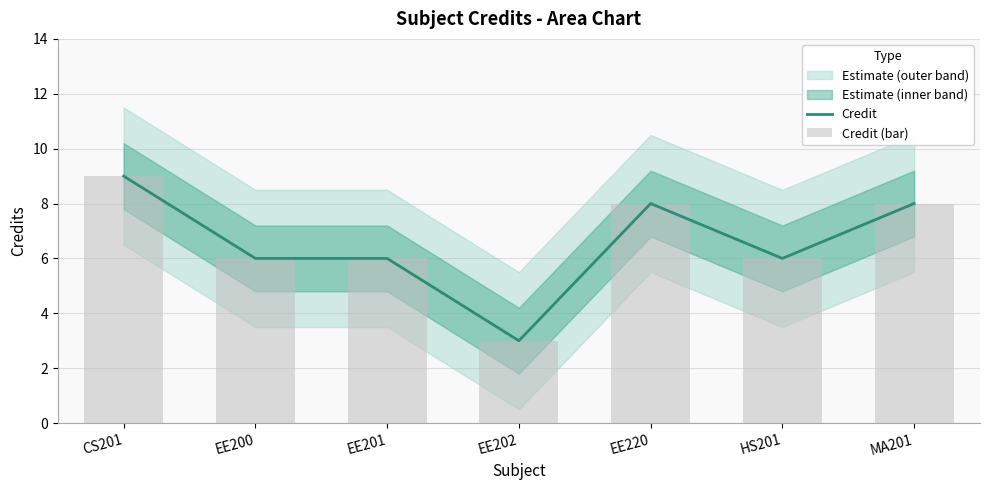

Where does the Credit series first go above 6?

CS201